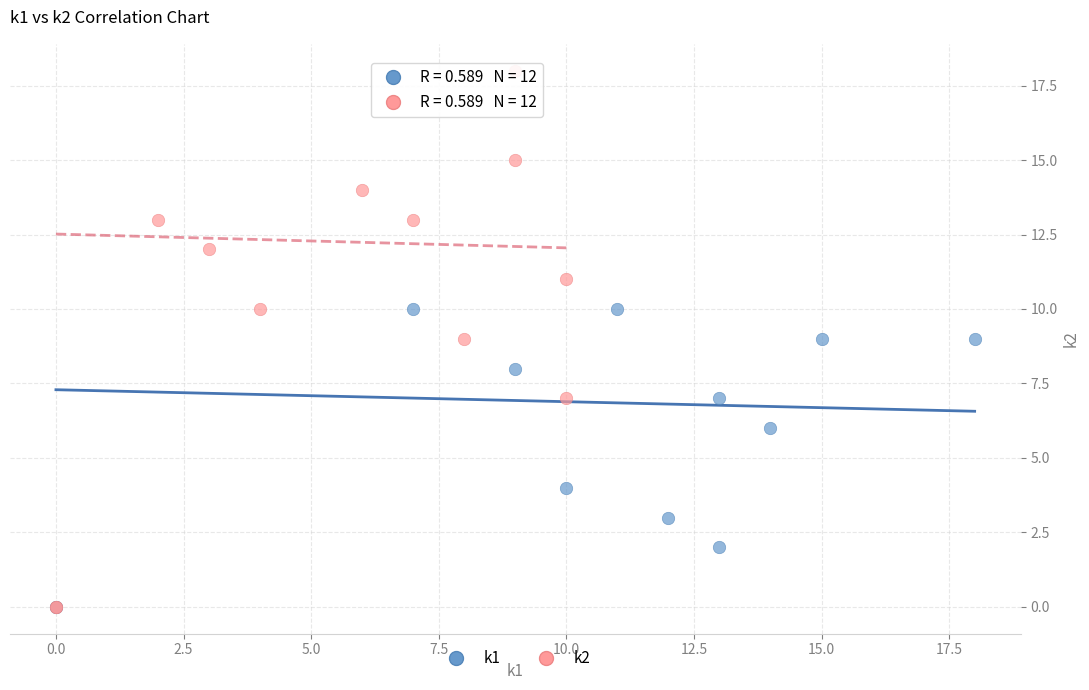

Which series has the widest spread of Y values?

k2